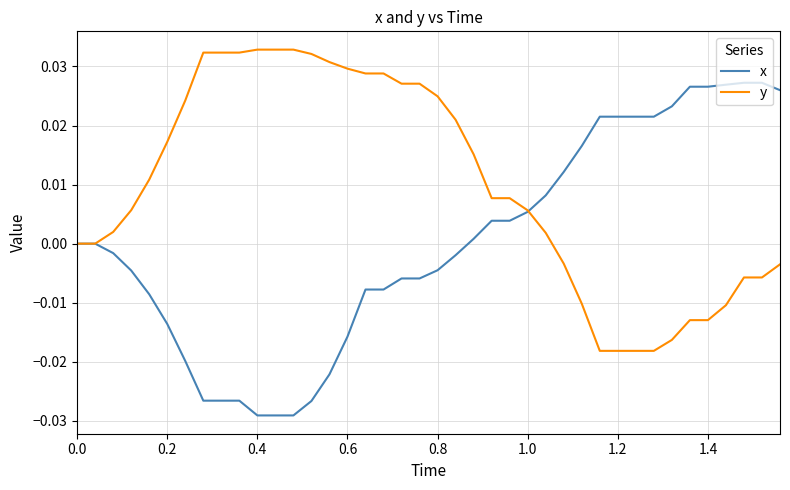

What are all the series names shown in the legend?

x, y